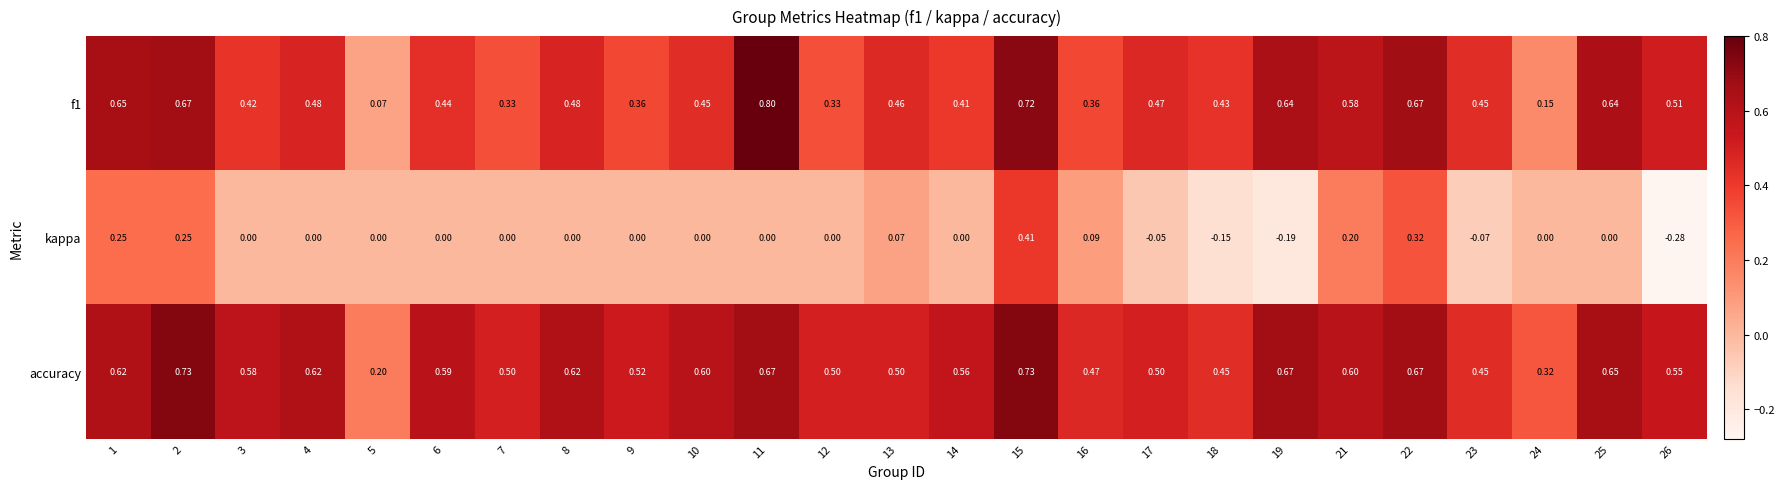

Between 4 and 18, which series saw the biggest shift?

accuracy